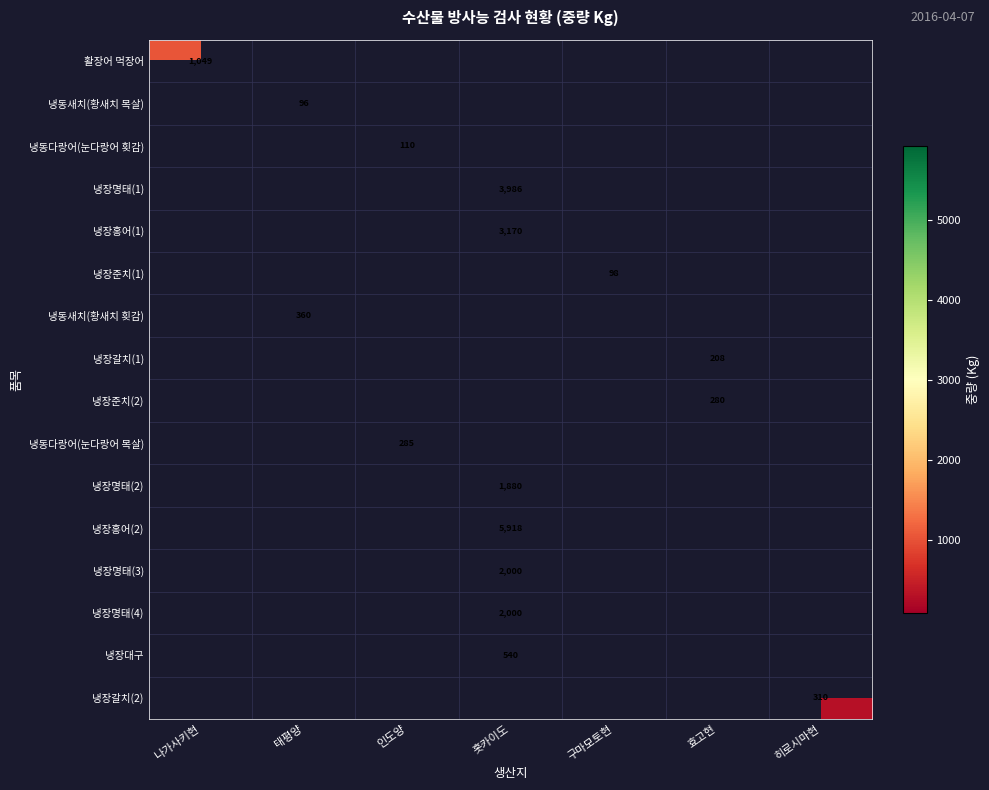

Is it true that 냉장대구 equals 540 at 홋카이도?

True